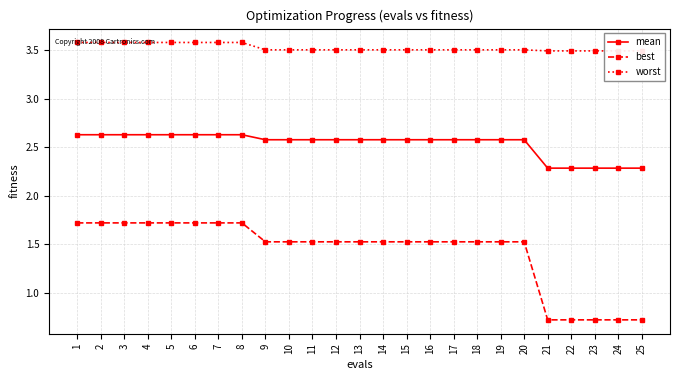

What are all the series names shown in the legend?

mean, best, worst